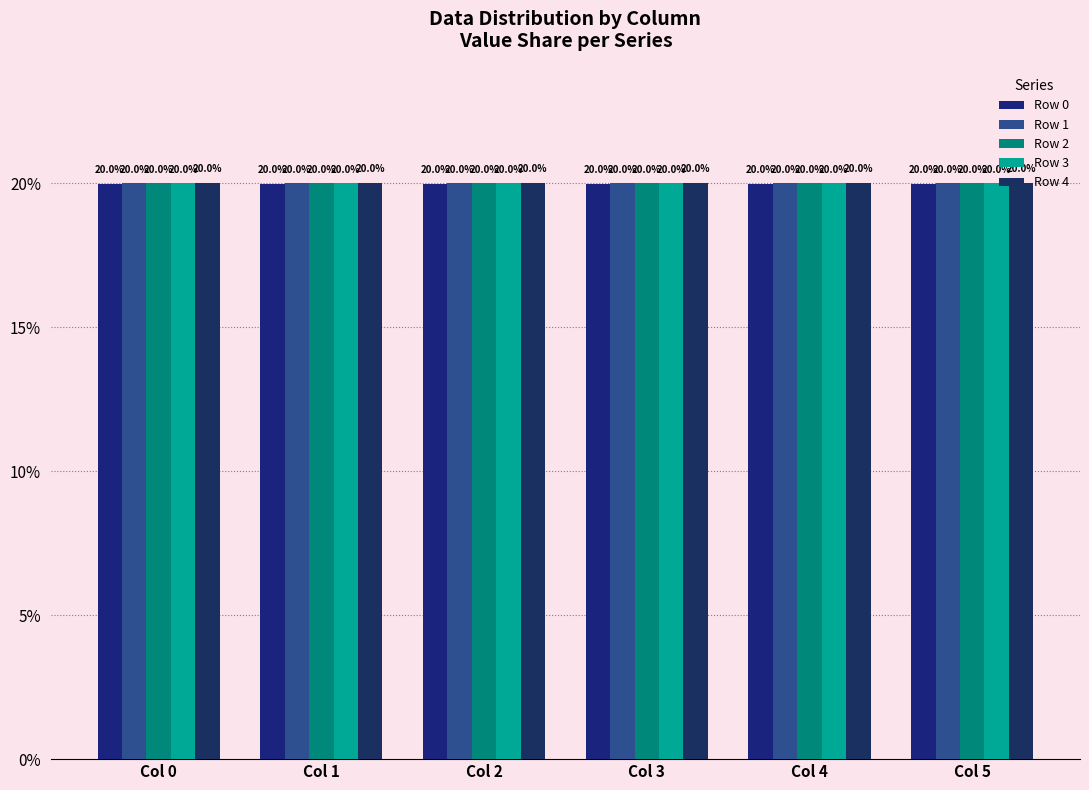

What are all the series names shown in the legend?

Row 0, Row 1, Row 2, Row 3, Row 4